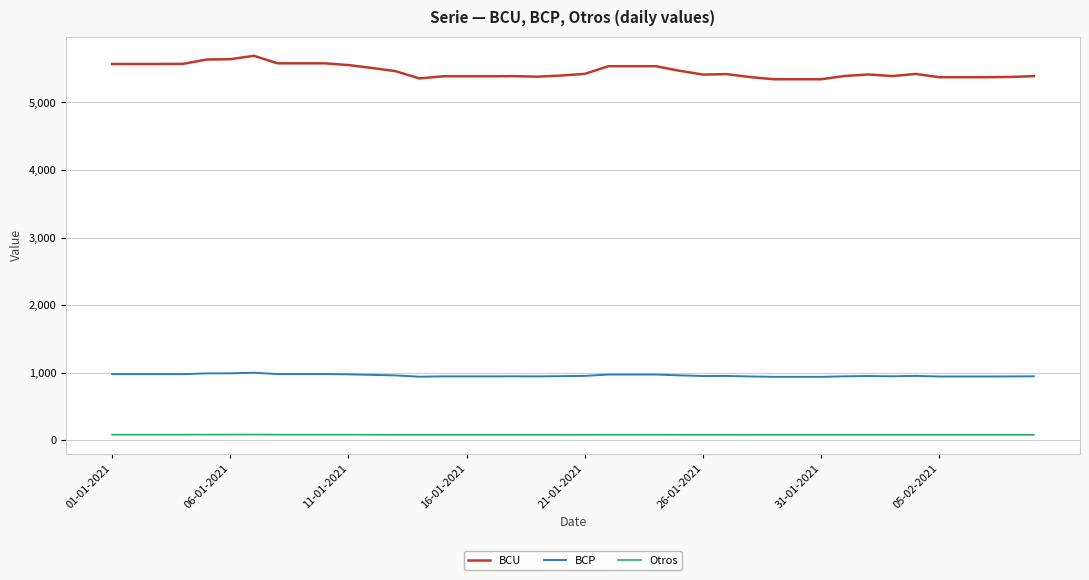

What is the sum of all BCP values?

38382